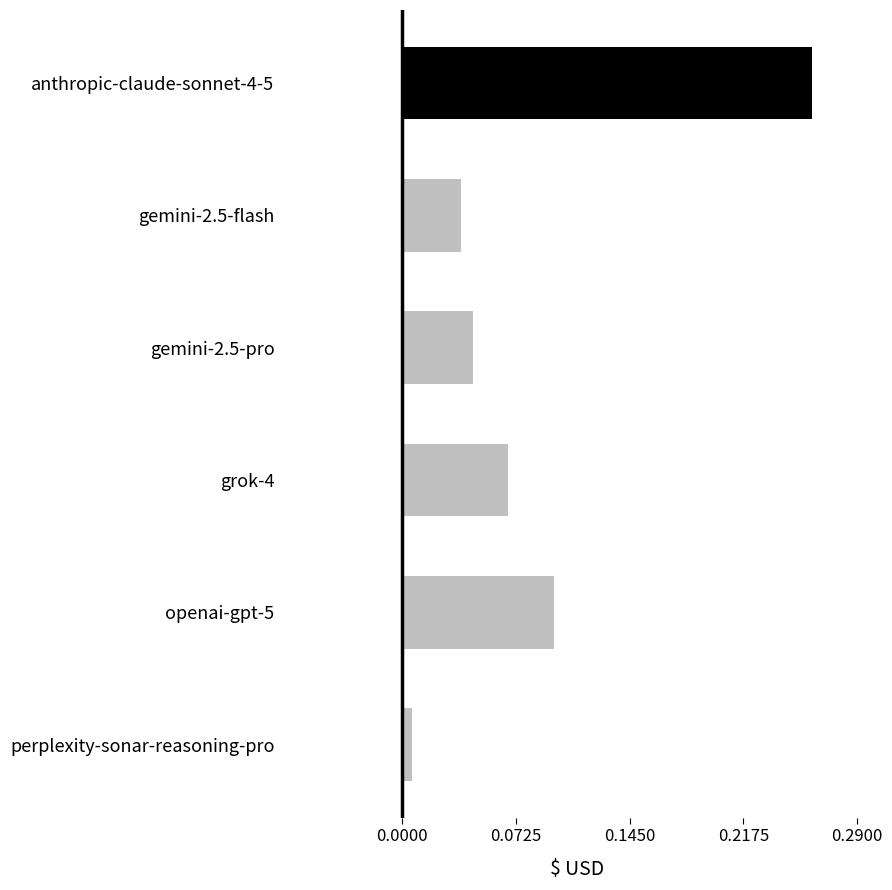

List the labels in order of value, largest first.

anthropic-claude-sonnet-4-5, openai-gpt-5, grok-4, gemini-2.5-pro, gemini-2.5-flash, perplexity-sonar-reasoning-pro